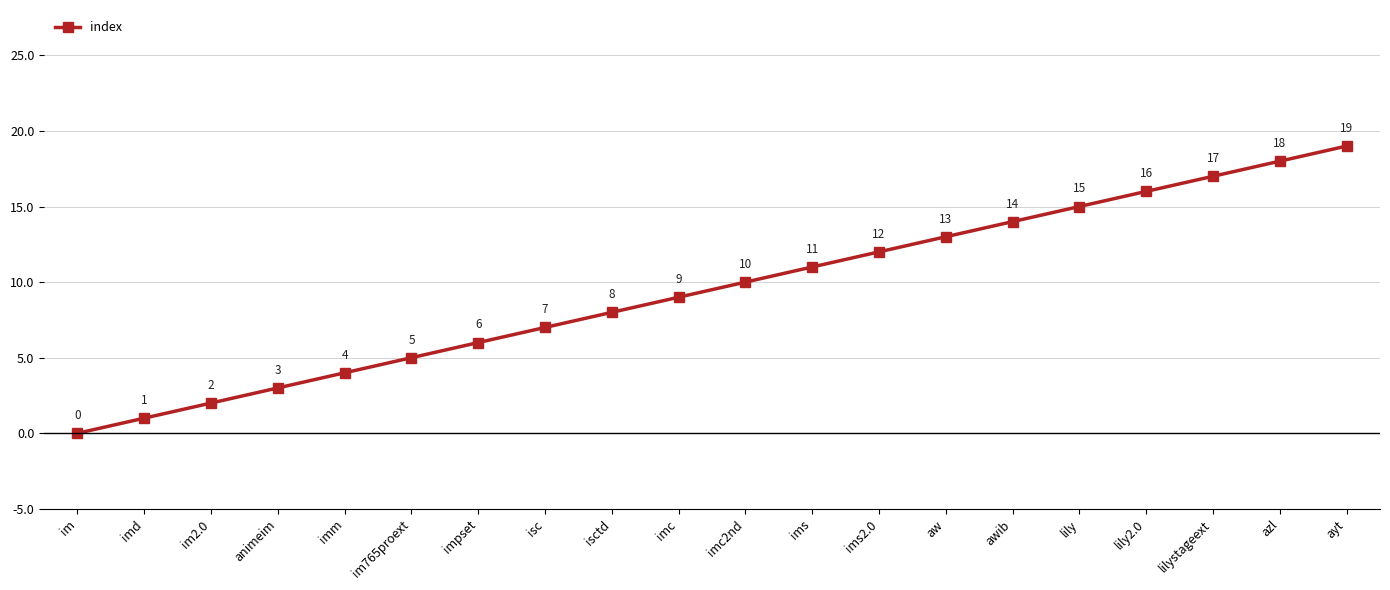

How many series are shown in this chart?

1